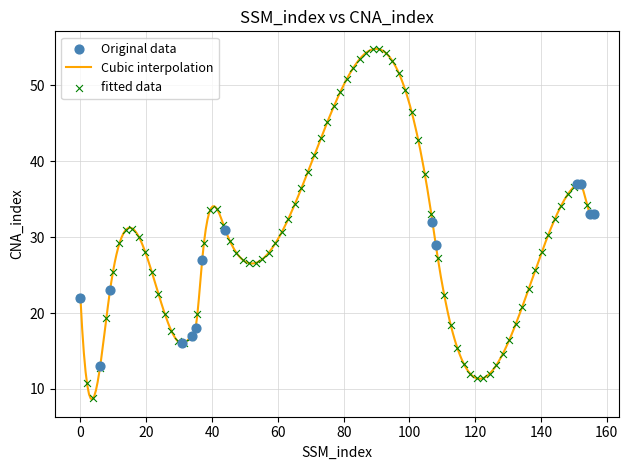

Approximately how many times larger is the value at 6 compared to 156?

0.4